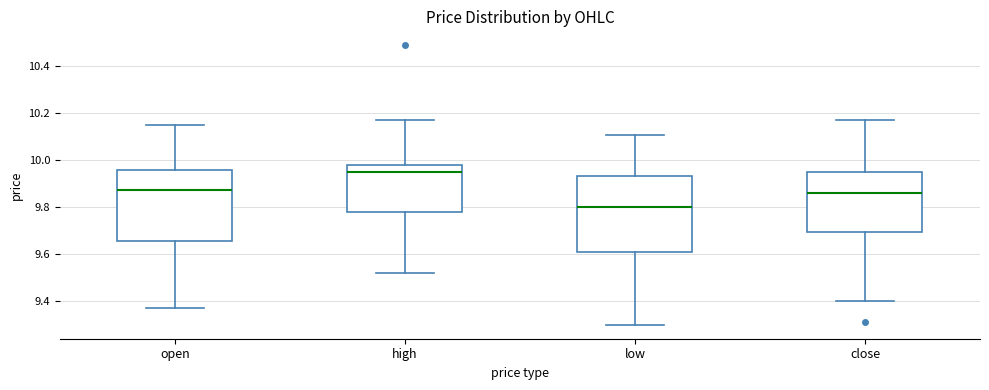

Reading left to right, read every box against the y-axis: the position of its median line, the range the box covers, and the ends of its whiskers. The values are not printed on the chart, so give them approximately, as read against the axis.

open: median 9.88, box 9.66 to 9.96, whiskers 9.38 to 10.16
high: median 9.96, box 9.78 to 9.98, whiskers 9.52 to 10.18
low: median 9.80, box 9.62 to 9.94, whiskers 9.30 to 10.12
close: median 9.86, box 9.70 to 9.96, whiskers 9.40 to 10.18